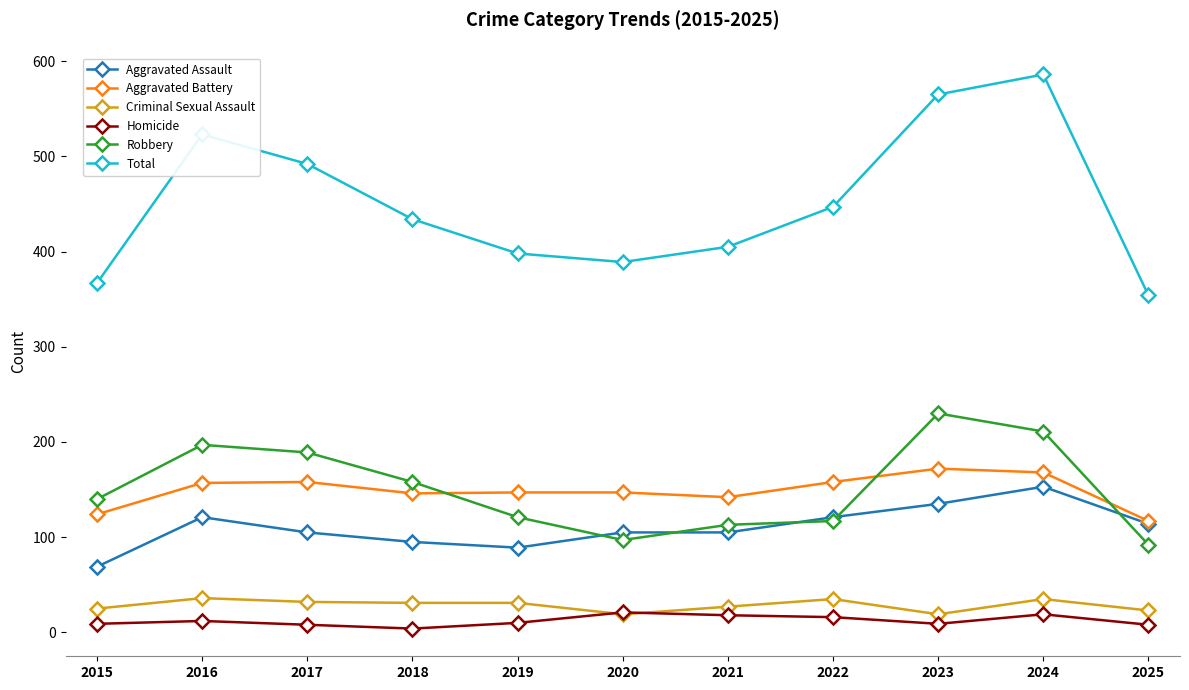

Is it true that Robbery equals 189 at 2017?

True